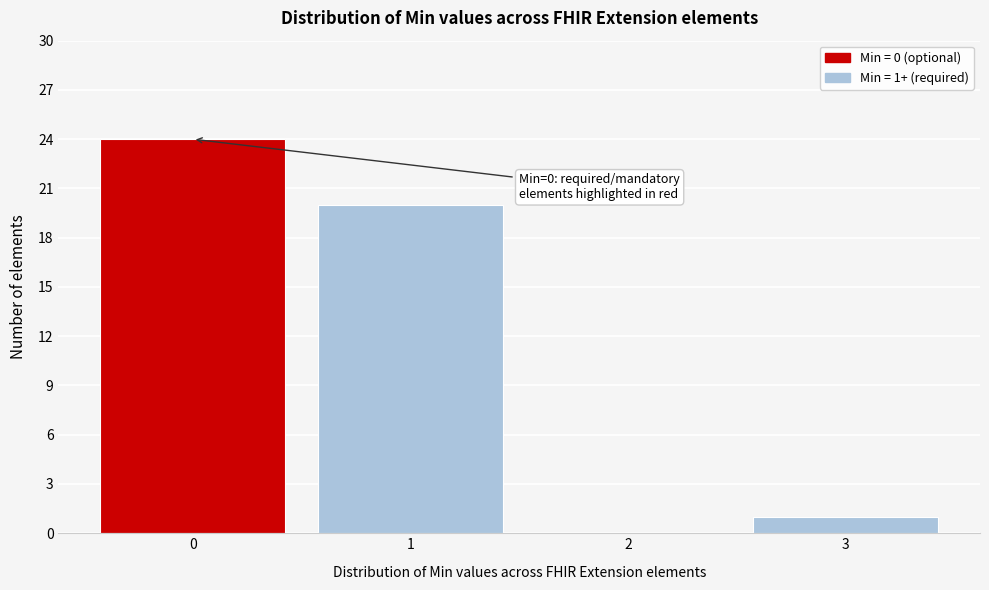

Reading left to right, list all the values displayed in this chart.

0=24	1=20	2=0	3=1